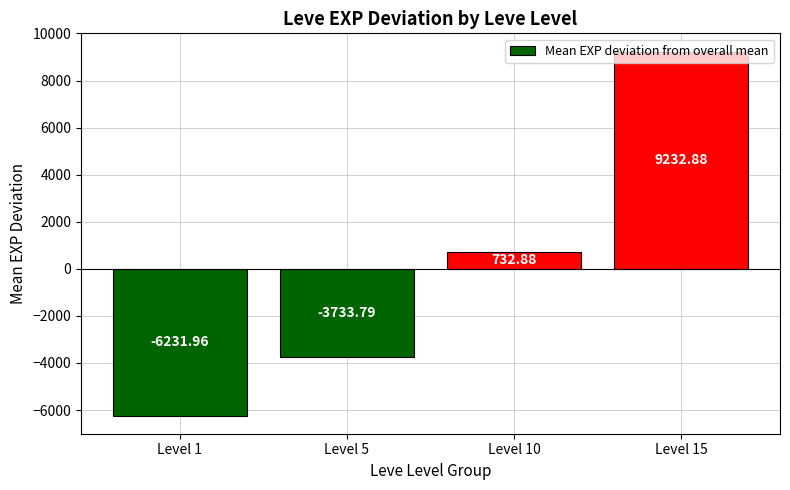

Does the chart contain any negative values?

Yes